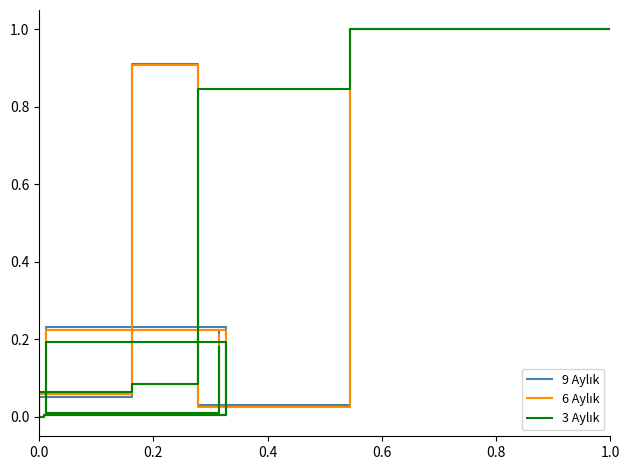

Does the chart have visible grid lines?

No